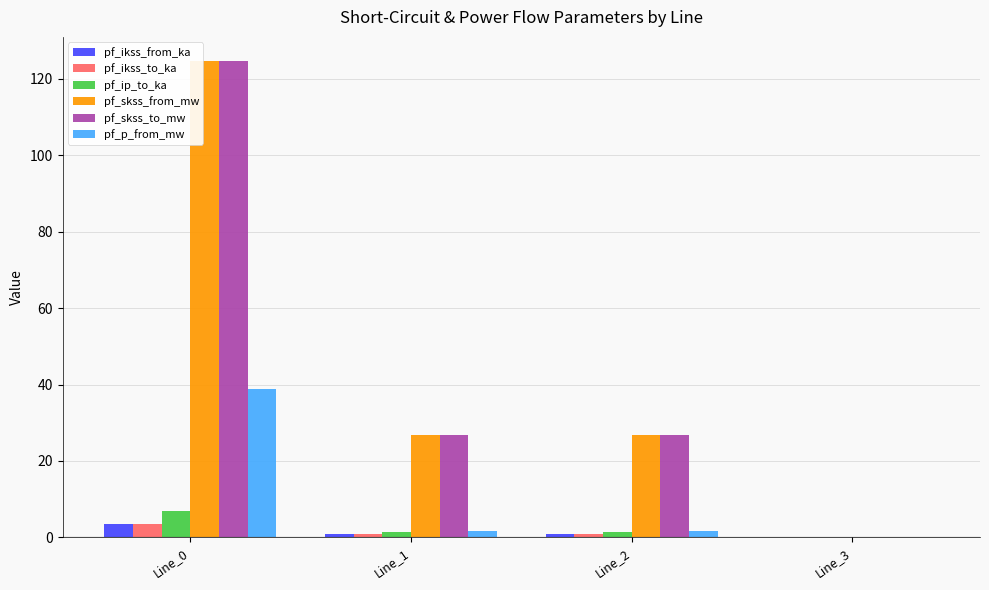

What is the maximum value shown in the chart?

124.8